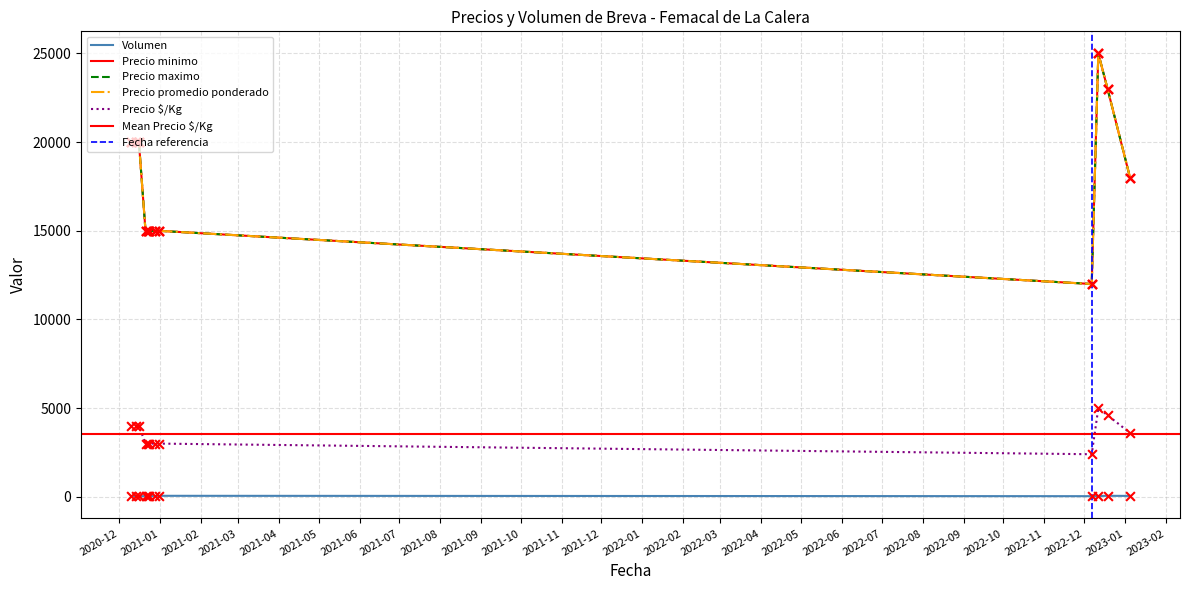

Which series has the largest Y range (max minus min)?

Precio minimo